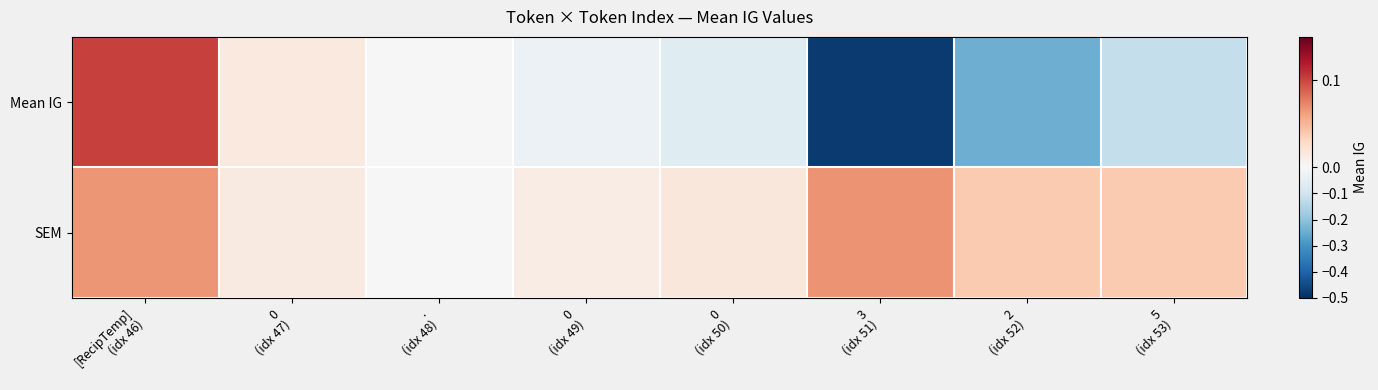

Reading left to right, what are all the values shown in this chart?

Mean IG: [RecipTemp]
(idx 46)=0.1	0
(idx 47)=0.0	.
(idx 48)=0.0	0
(idx 49)=-0.0	0
(idx 50)=-0.1	3
(idx 51)=-0.5	2
(idx 52)=-0.2	5
(idx 53)=-0.1
SEM: [RecipTemp]
(idx 46)=0.1	0
(idx 47)=0.0	.
(idx 48)=0.0	0
(idx 49)=0.0	0
(idx 50)=0.0	3
(idx 51)=0.1	2
(idx 52)=0.0	5
(idx 53)=0.0